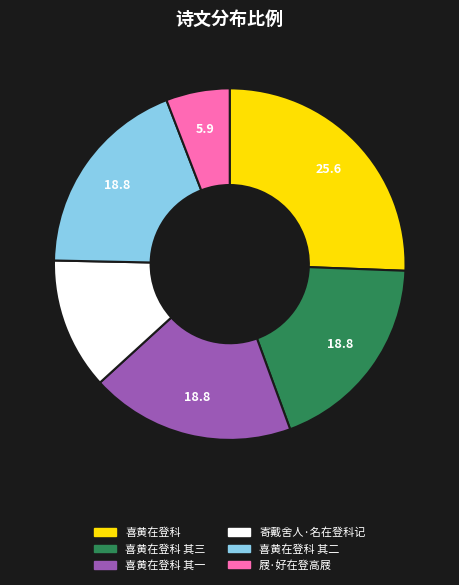

Is there a majority slice in this chart?

No